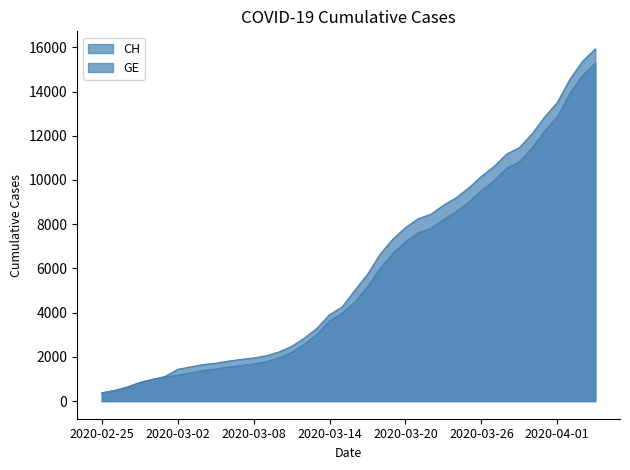

Where is CH nearest to the value 8150?

2020-03-21